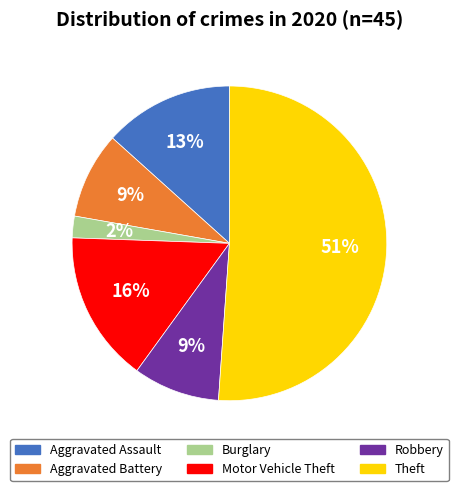

To the nearest percent, what is the combined percentage of Motor Vehicle Theft and Burglary?

18%